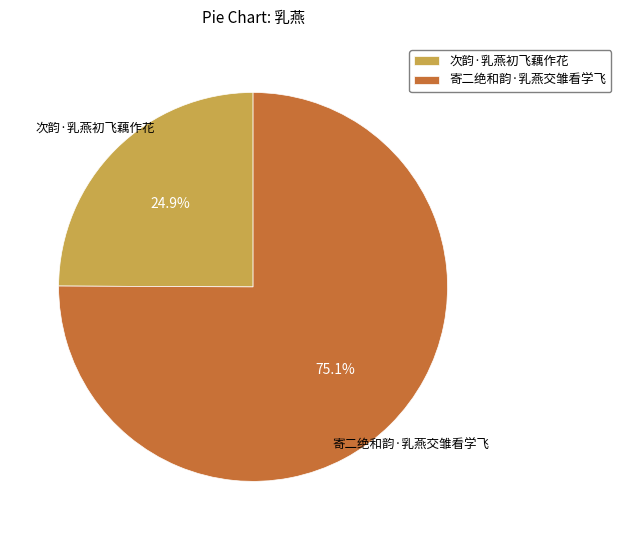

True or false: 寄二绝和韵·乳燕交雏看学飞 accounts for 75% of the total.

True